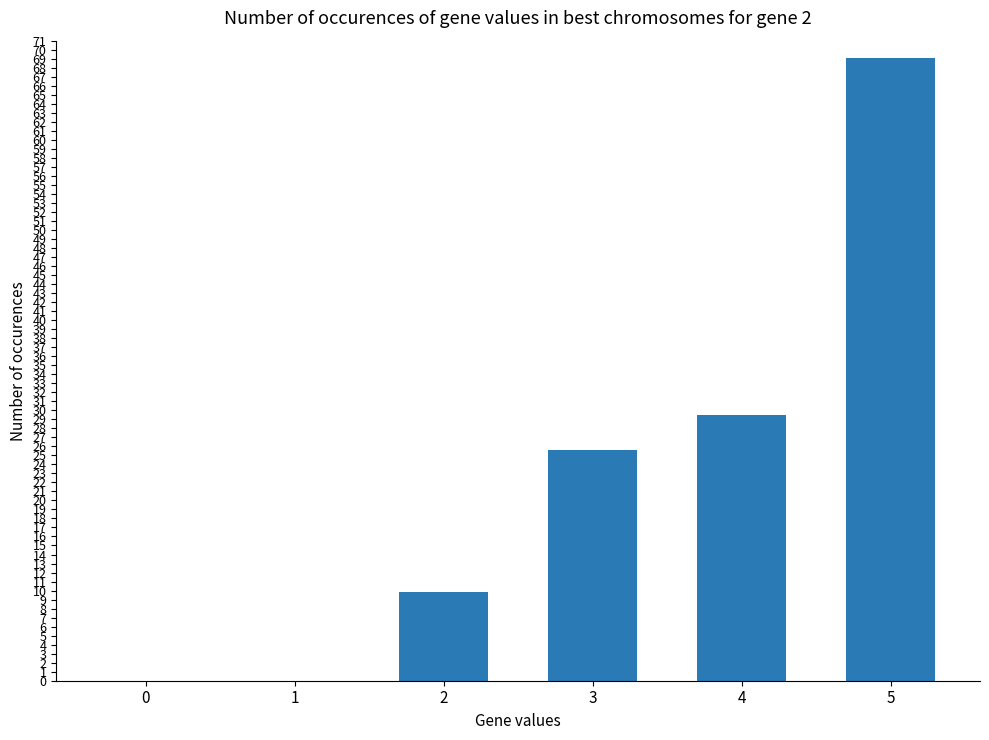

What is the sum of the values at 4 and 1?

29.5